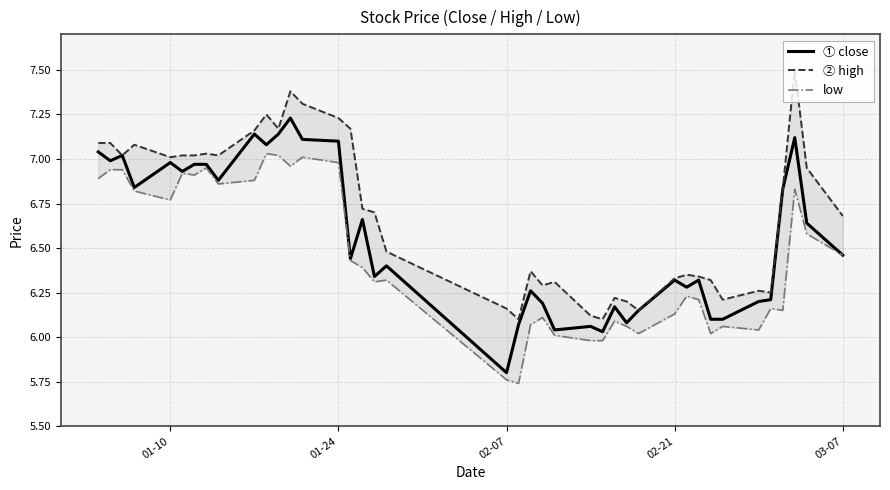

How many lines are shown in the chart?

3